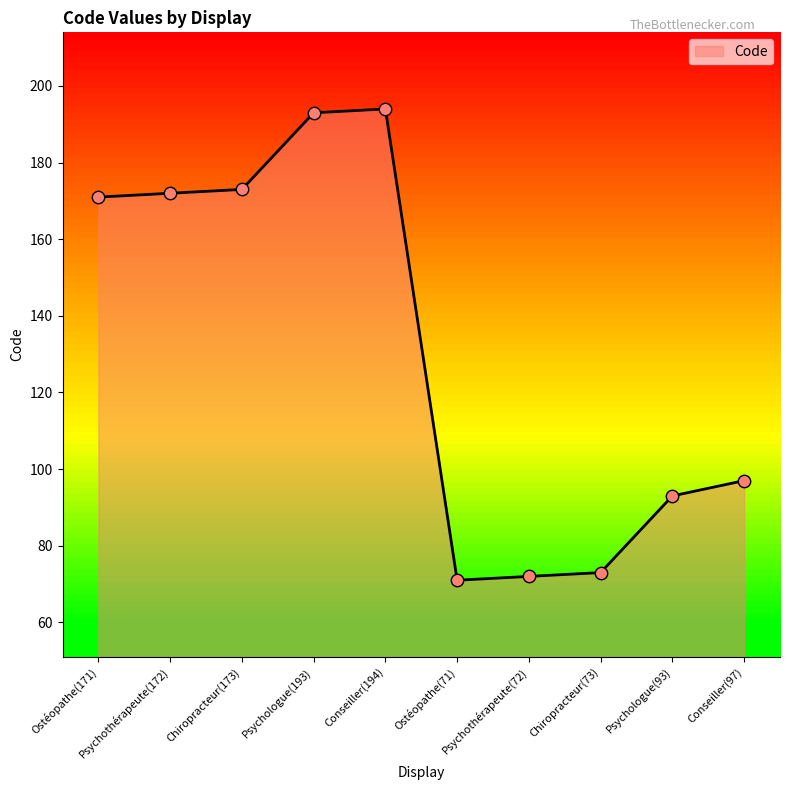

What is the change in value from Chiropracteur(173) to Conseiller(194)?

+21